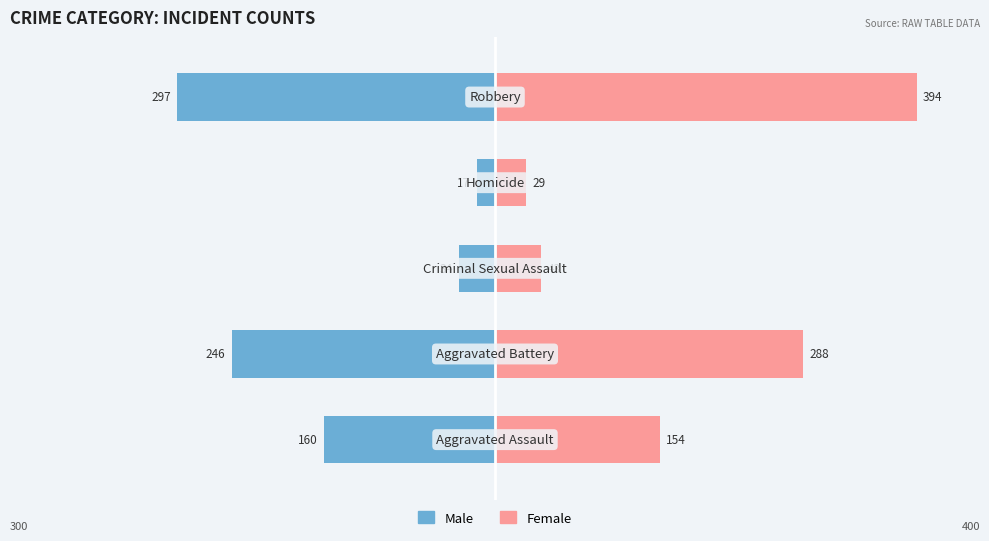

Is the value of Female at 1 greater than the value of Male at 2?

Yes